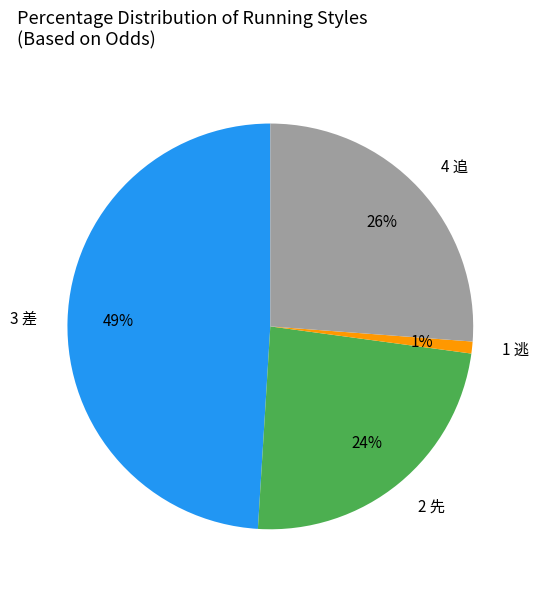

To the nearest percent, what is the average slice percentage?

25%